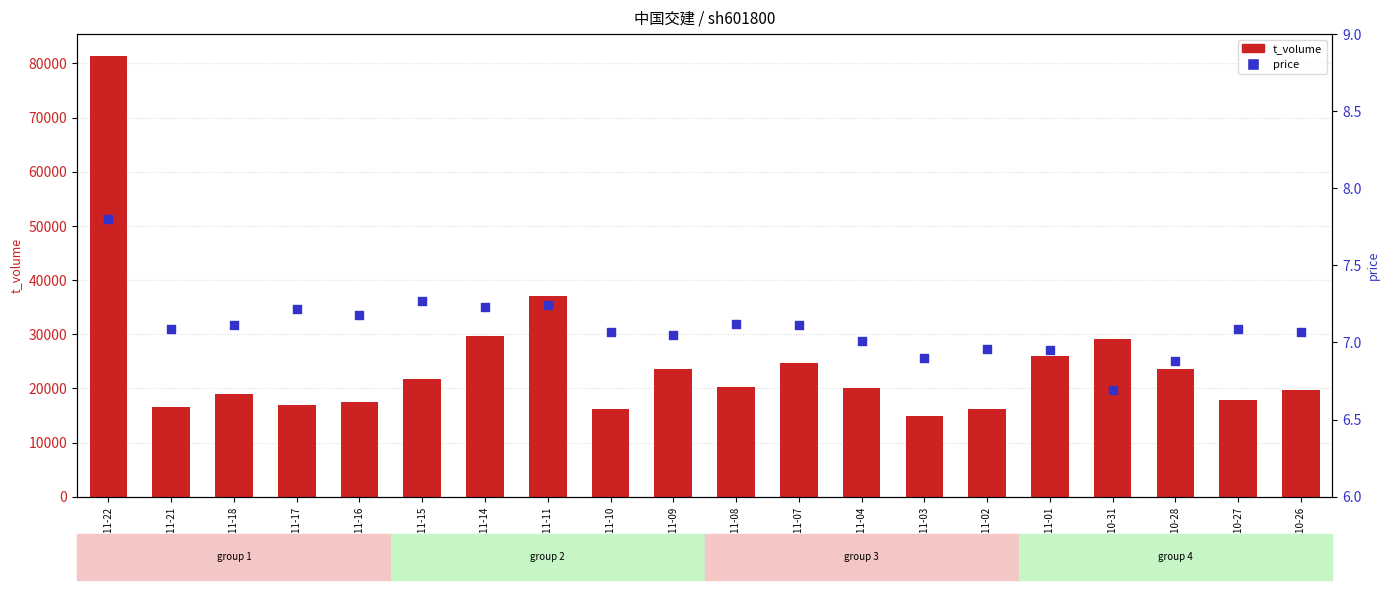

Which series has the widest spread of Y values?

t_volume